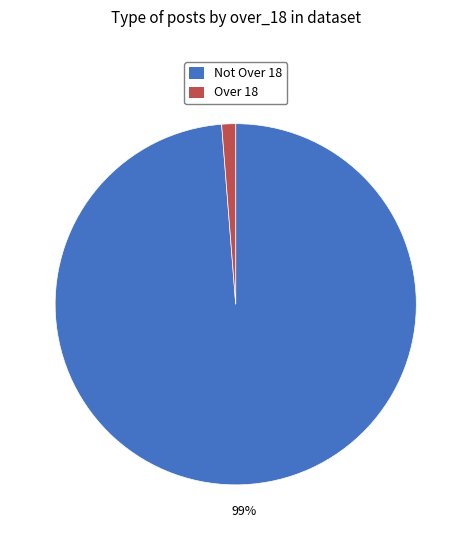

Do Over 18 and Not Over 18 together represent more than half of the pie?

Yes